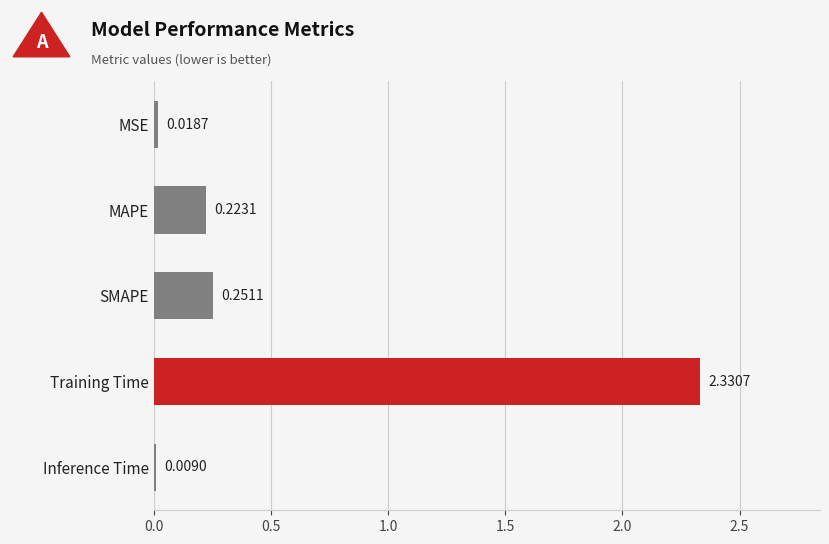

How many bars are there in total?

5